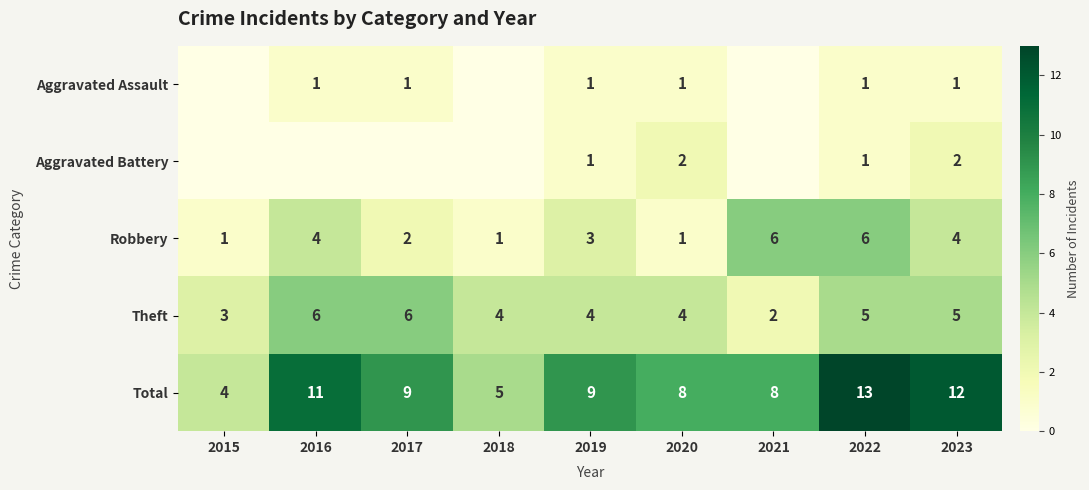

At which label does Total reach its minimum?

2015